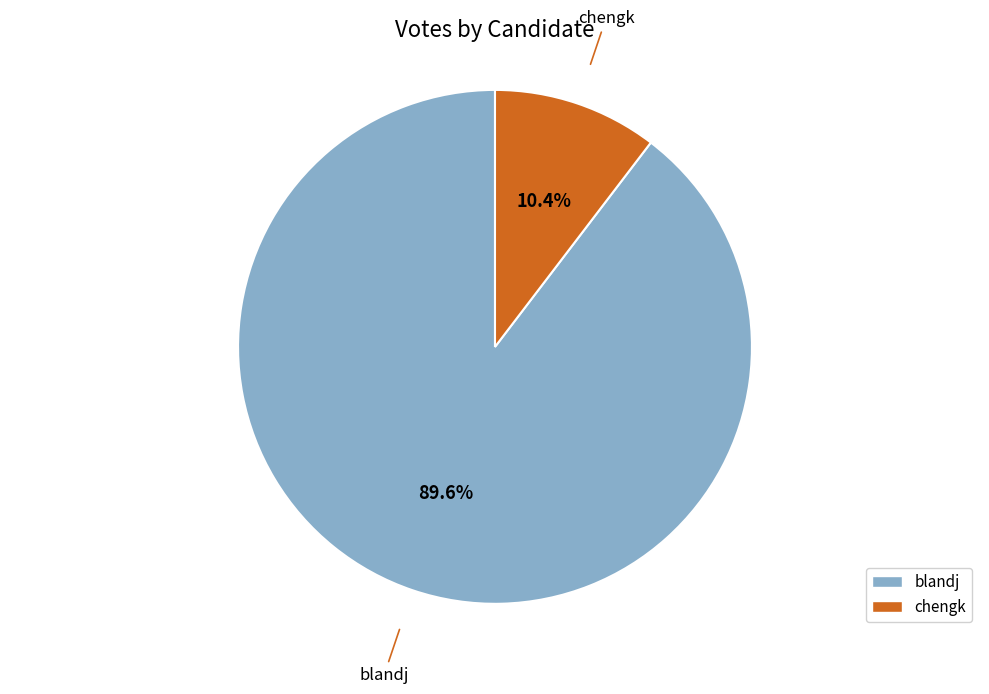

Which category accounts for the majority?

blandj